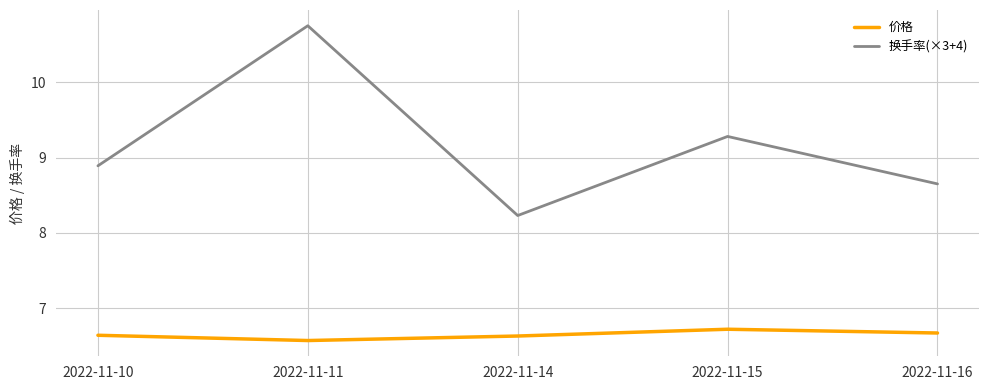

How many lines are shown in the chart?

2